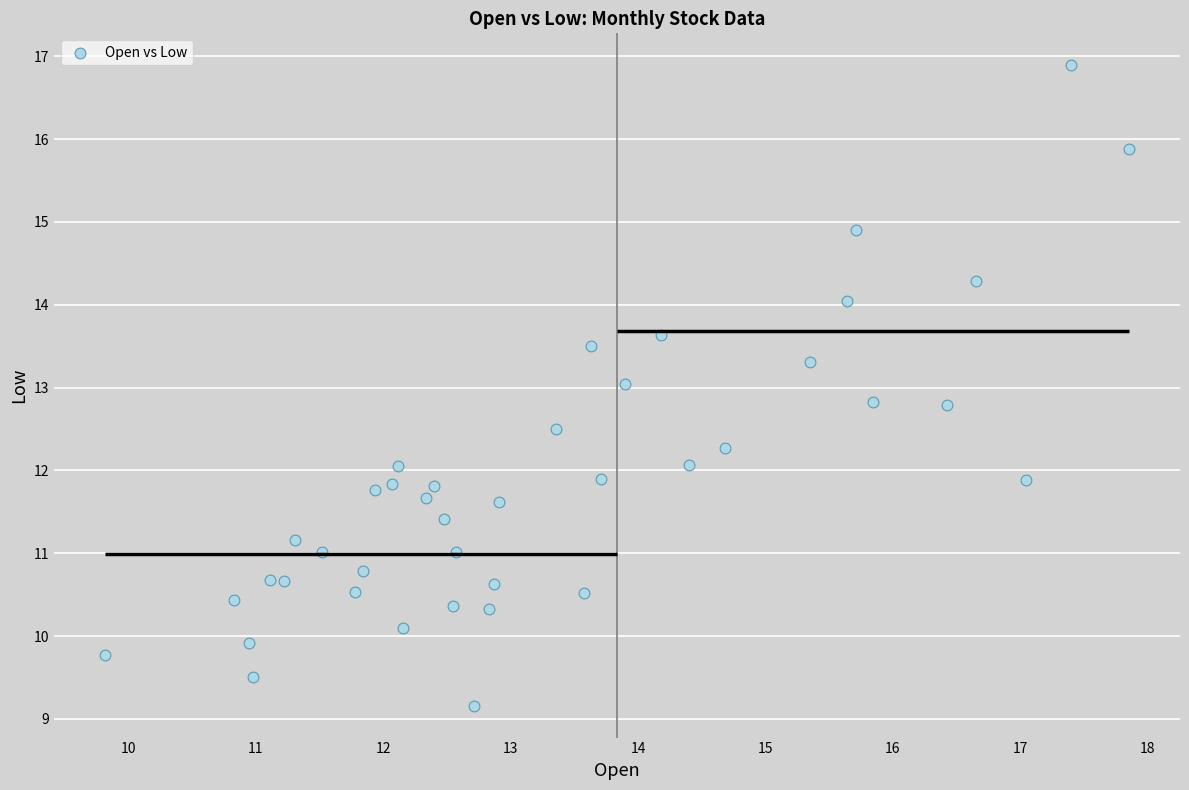

What is the range of X values (max minus min)?

8.0